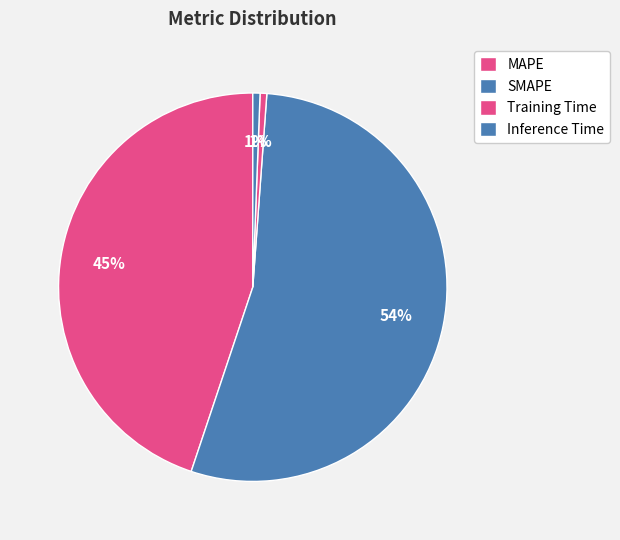

Is it true that Inference Time is 11% of the pie?

False